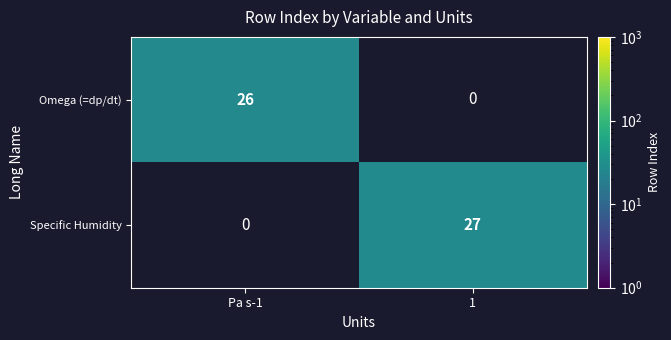

The value of Omega (=dp/dt) at Pa s-1 is 43. True or false?

False